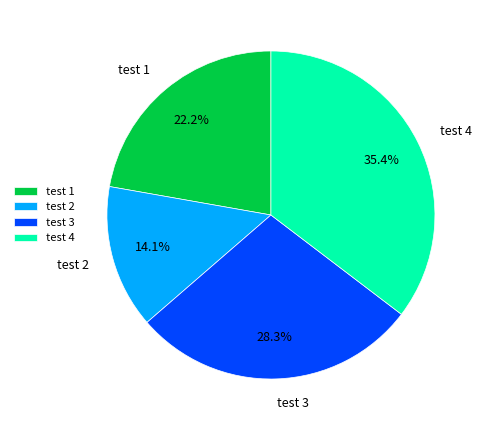

What is the total percentage of test 3 and test 1?

50.5%